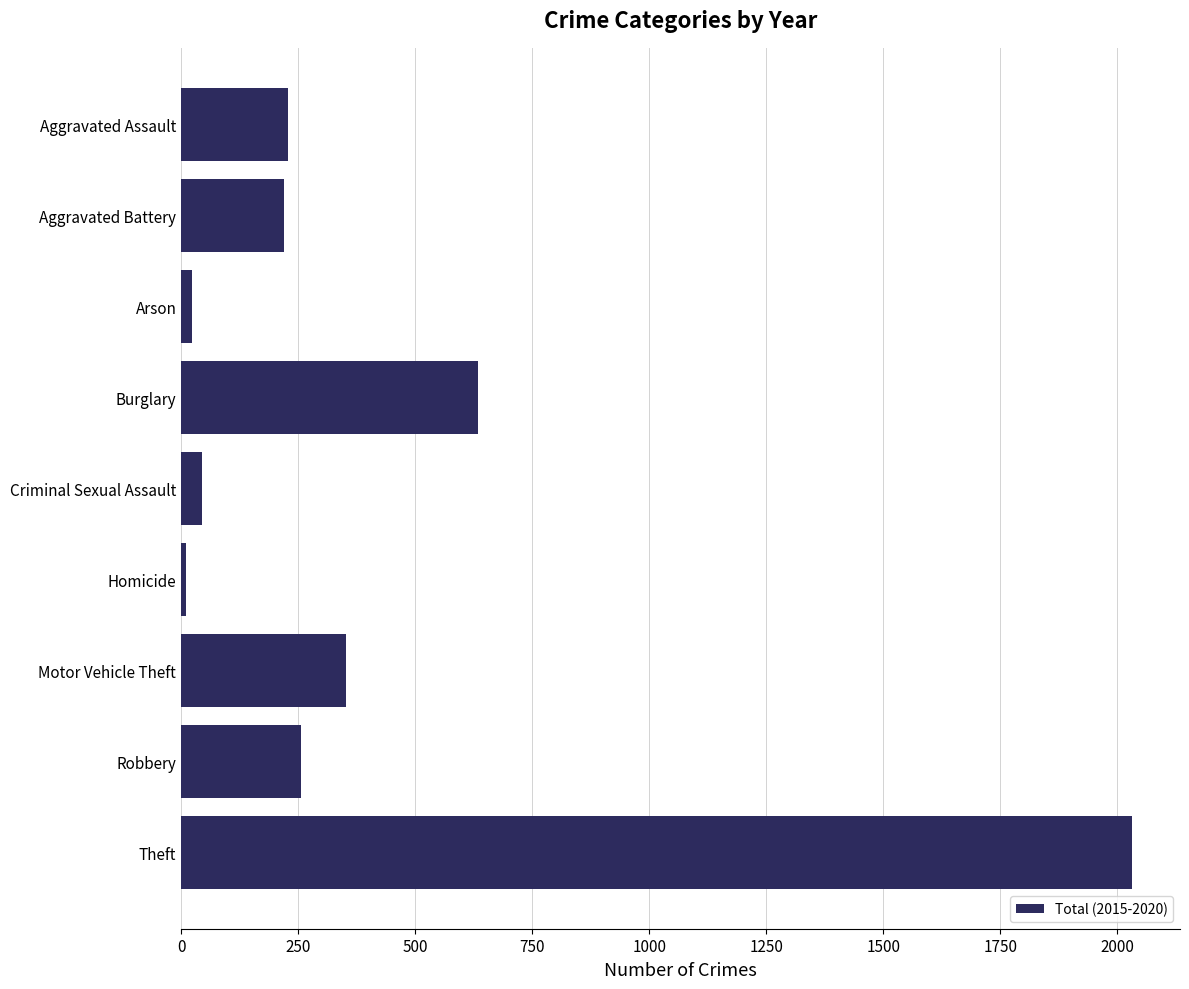

Count the number of categories in the chart.

9